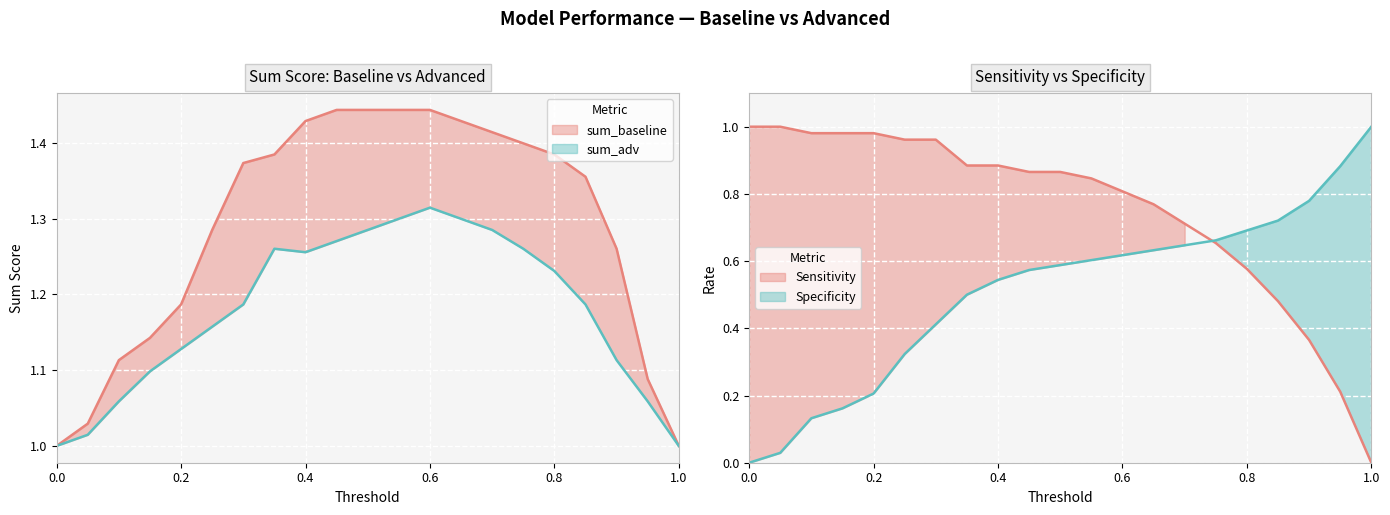

Rank the series at 0.7 from lowest to highest value.

Specificity, Sensitivity, sum_adv, sum_baseline